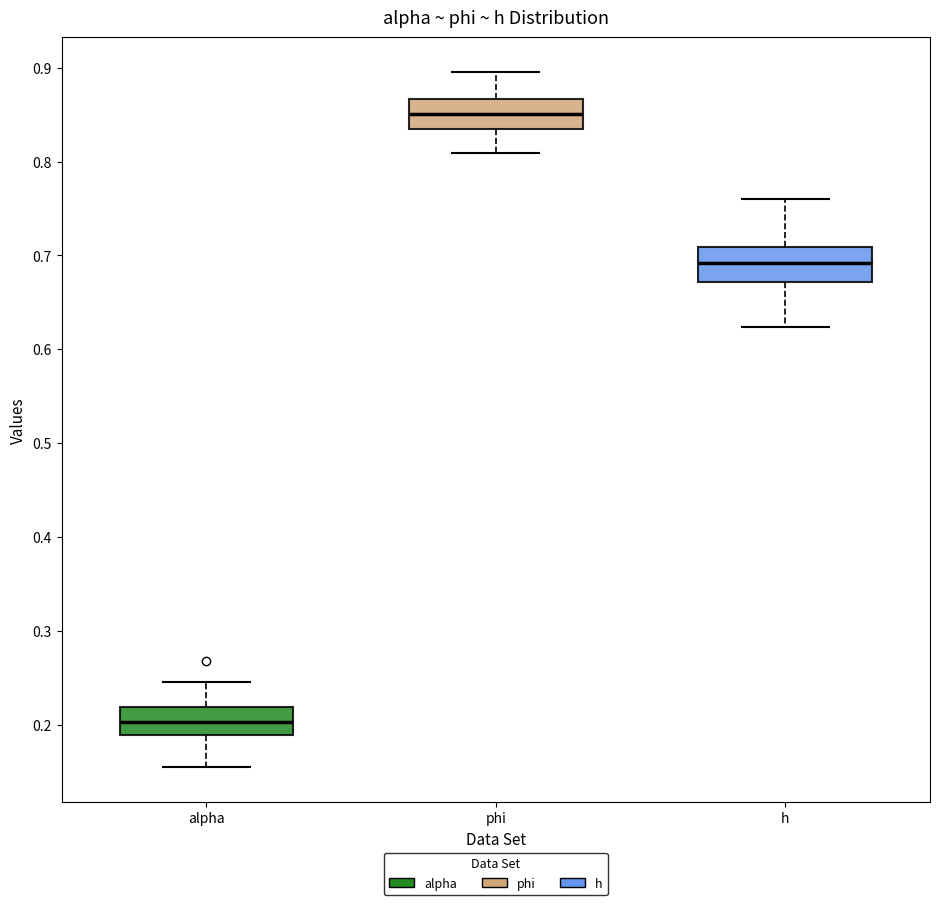

Where does the upper whisker of the box for phi end on the y-axis? The values are not printed on the chart, so give them approximately, as read against the axis.

0.90